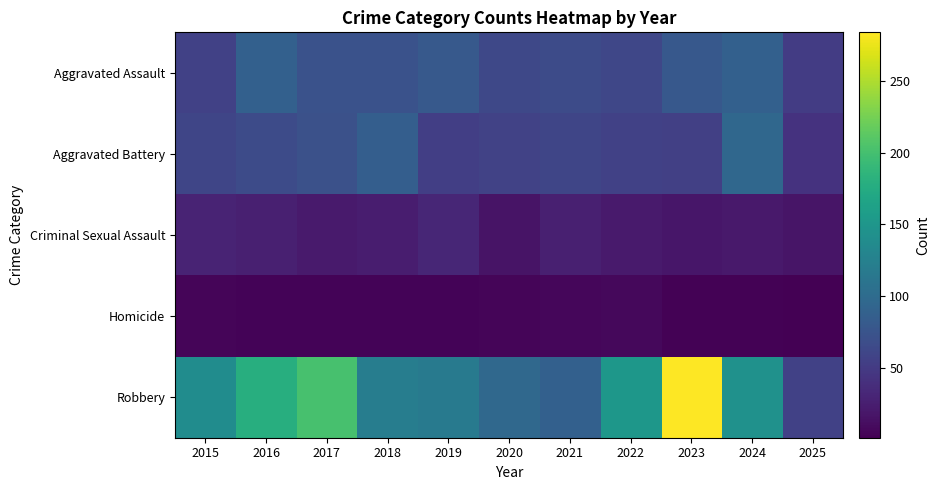

What is the total value across all series at 2017?

371